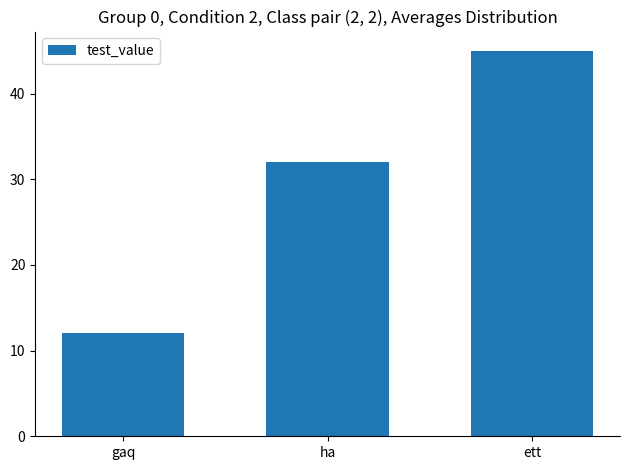

What is the value of the 1st bar from the left?

12